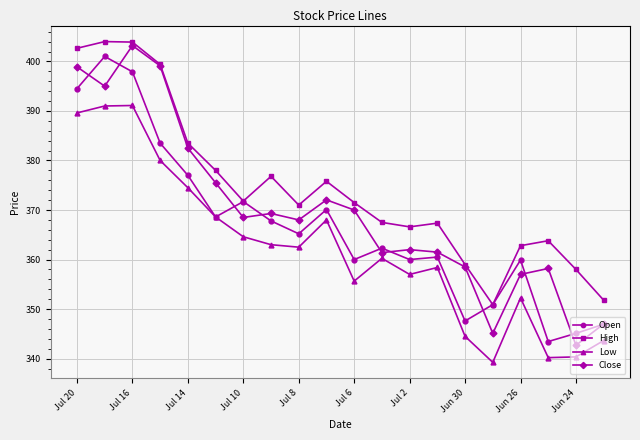

True or false: Low and High intersect in this chart.

False